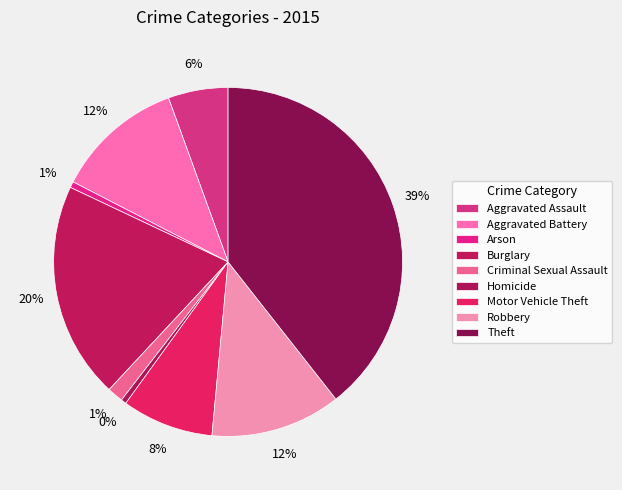

To the nearest percent, what is the combined percentage of Robbery and Arson?

13%